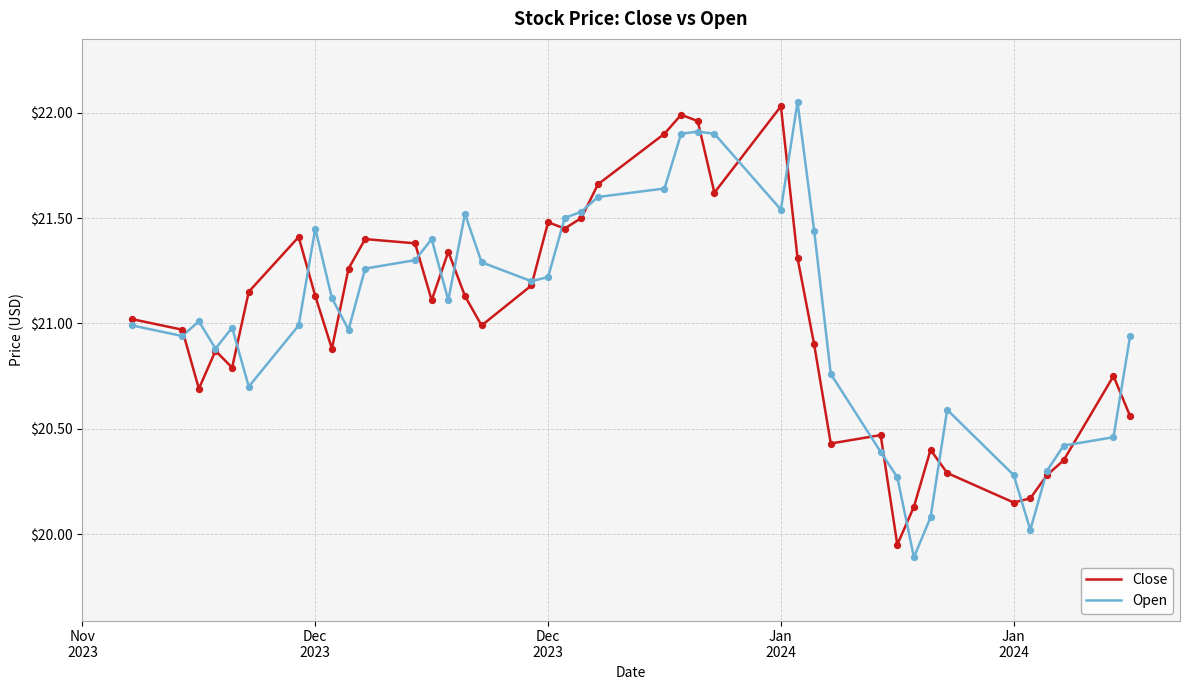

What is the minimum value shown in the chart?

19.9